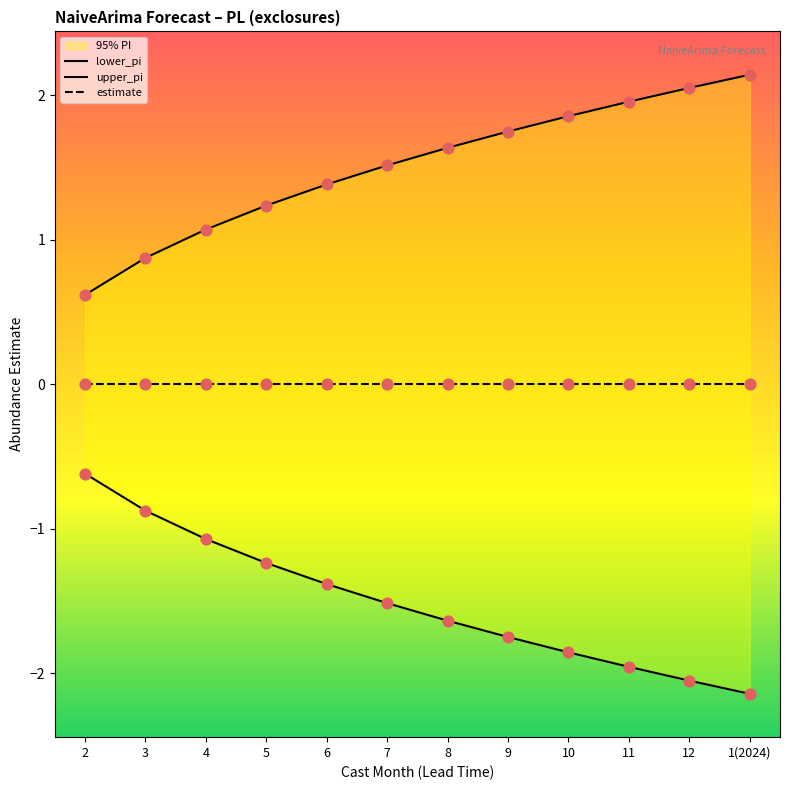

Is the value of estimate at 12 greater than the value of upper_pi at 1(2024)?

No